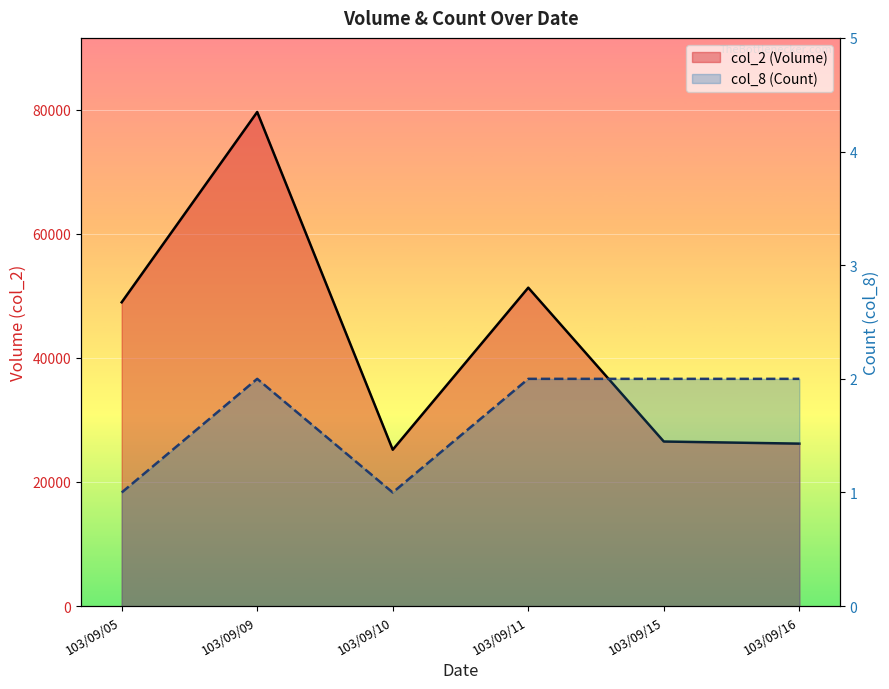

Between 103/09/09 and 103/09/15, which is larger?

103/09/09